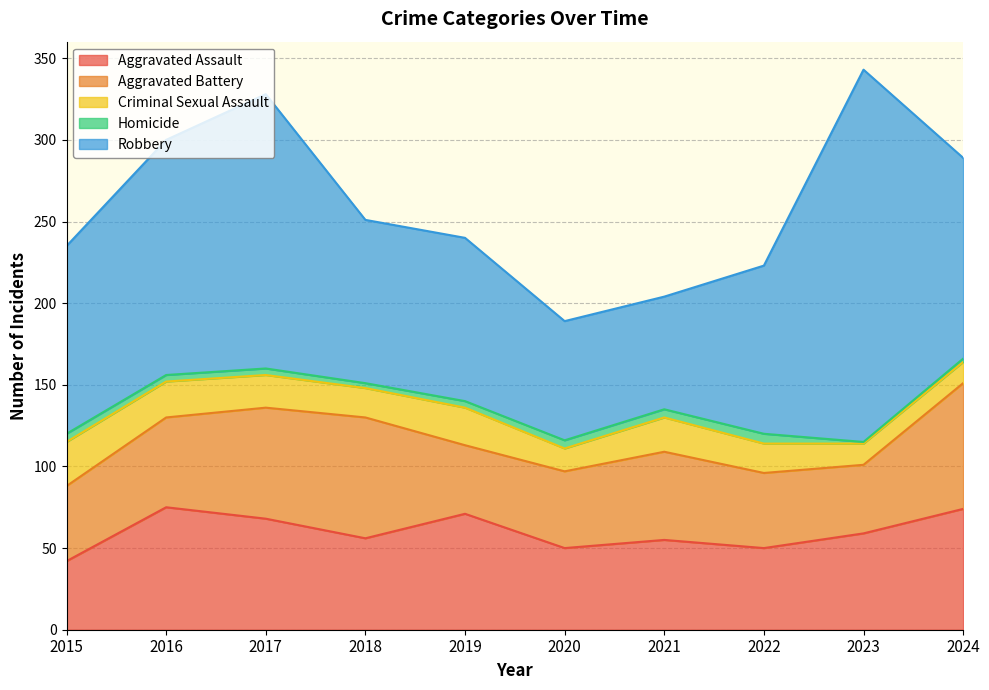

What is the maximum value shown in the chart?

228